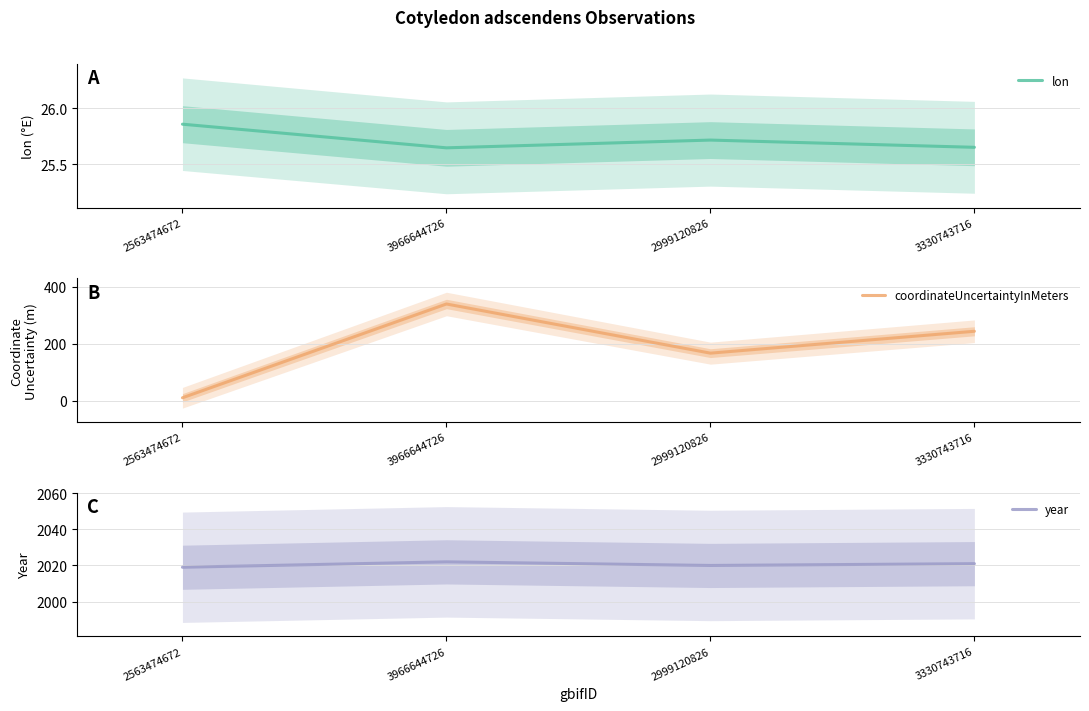

Where is the first local minimum for coordinateUncertaintyInMeters?

2999120826